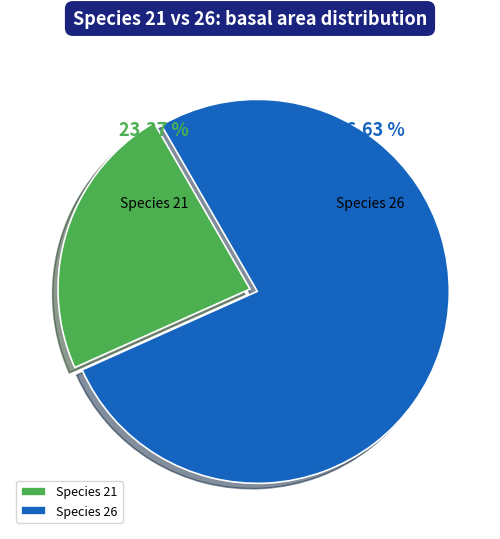

Which category has the smallest portion of the pie?

Species 21